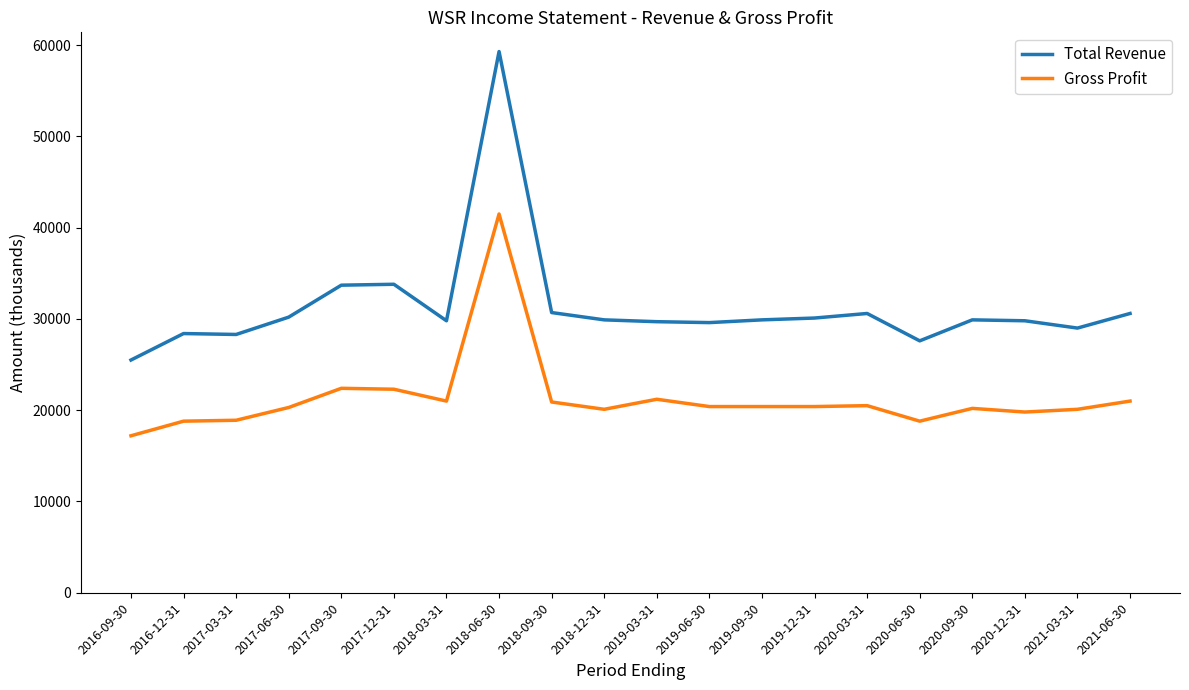

Which series changed the most between 2017-09-30 and 2020-03-31?

Total Revenue